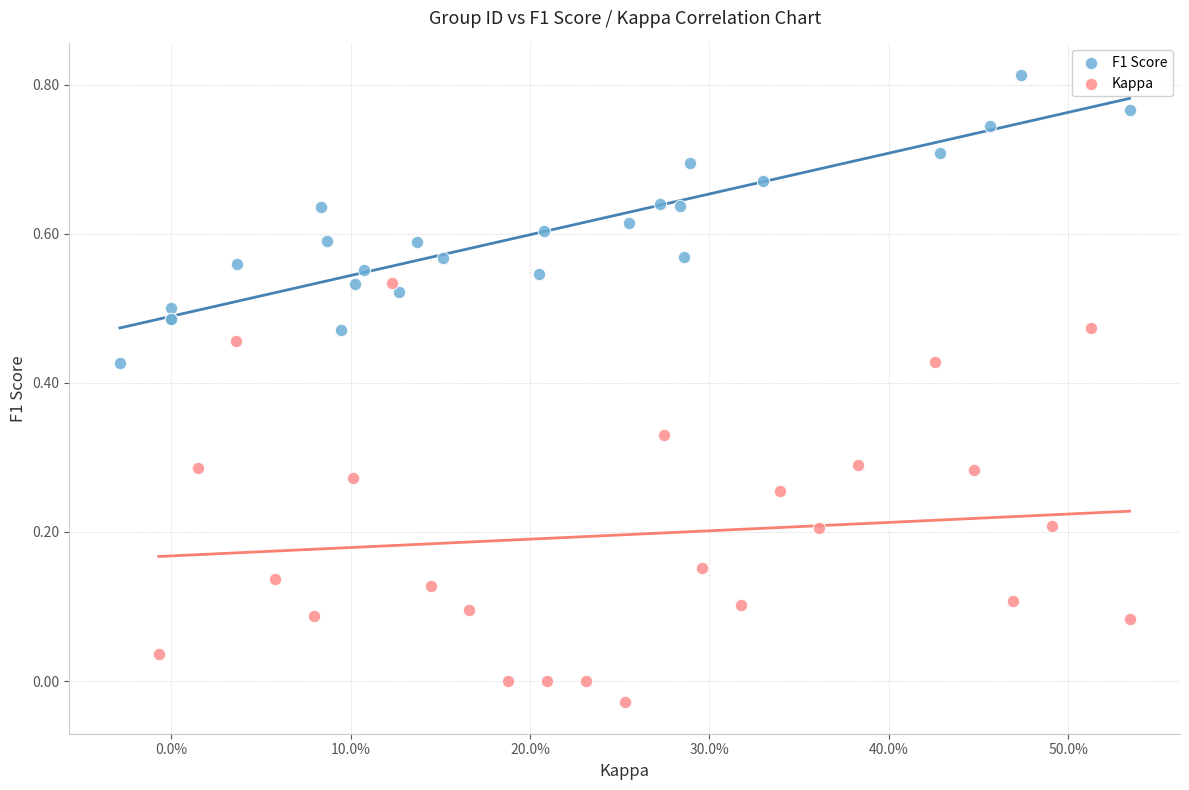

Which series reaches the maximum Y coordinate?

F1 Score